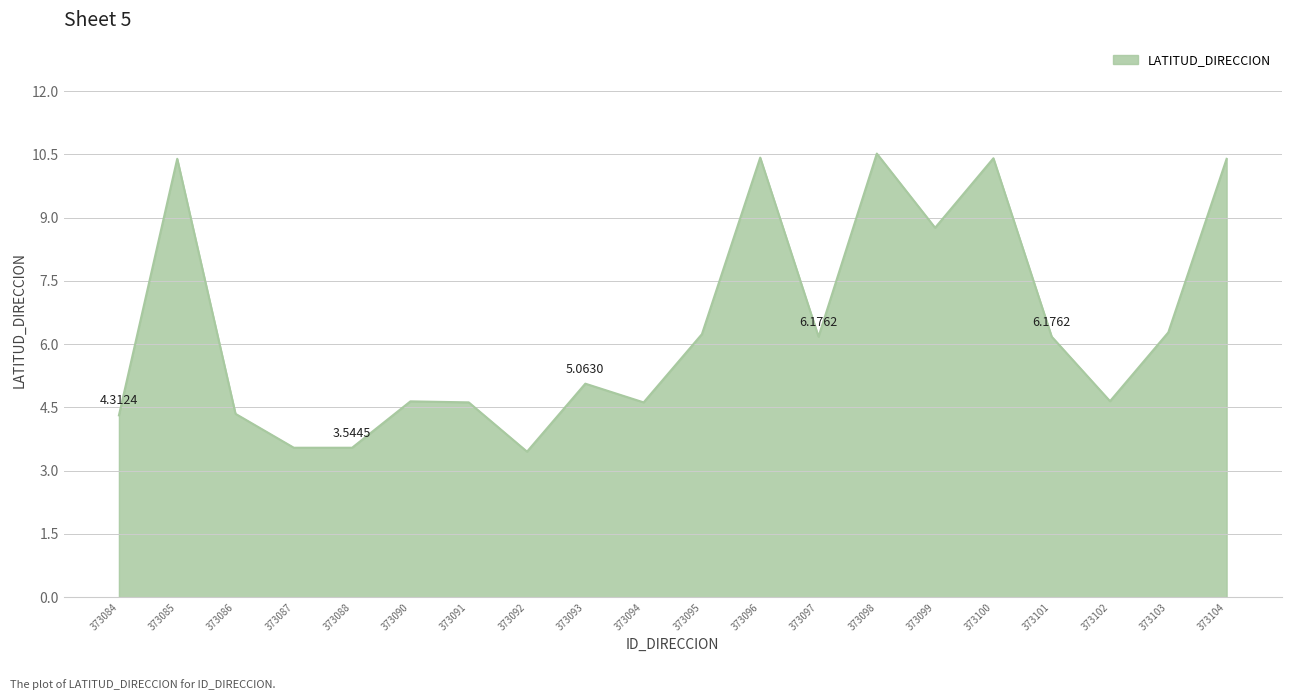

What value does the data have at 373100?

10.4